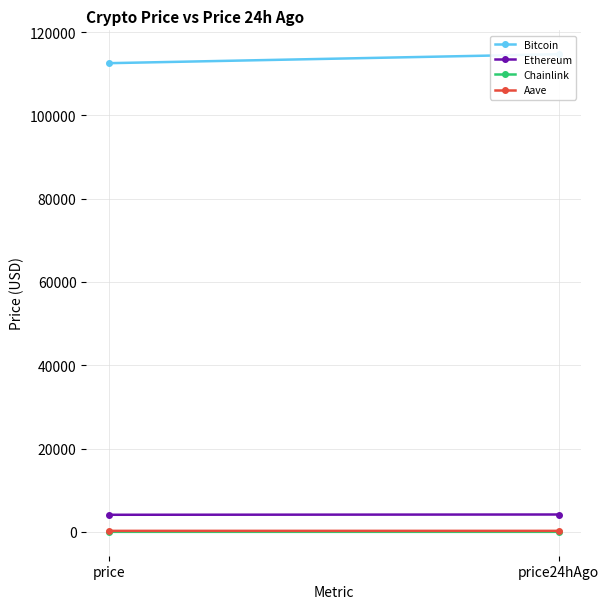

What is the value of the Bitcoin point at the 2nd from the left?

114673.0